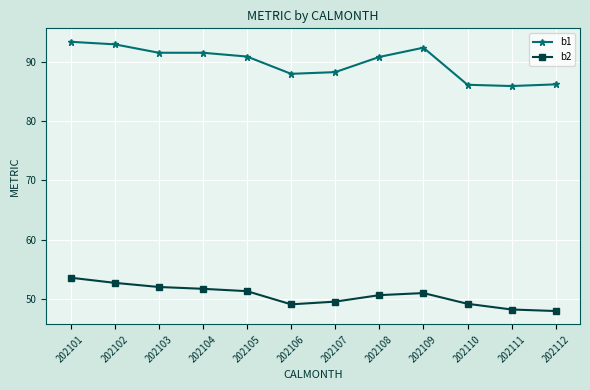

Does the chart have visible grid lines?

Yes